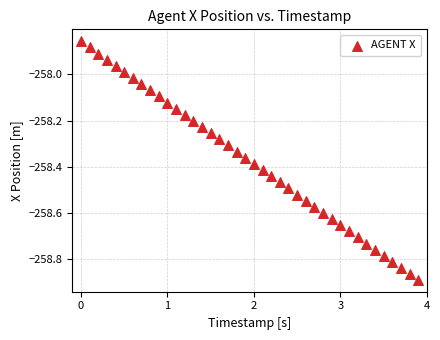

What is the range of X values (max minus min)?

3.9